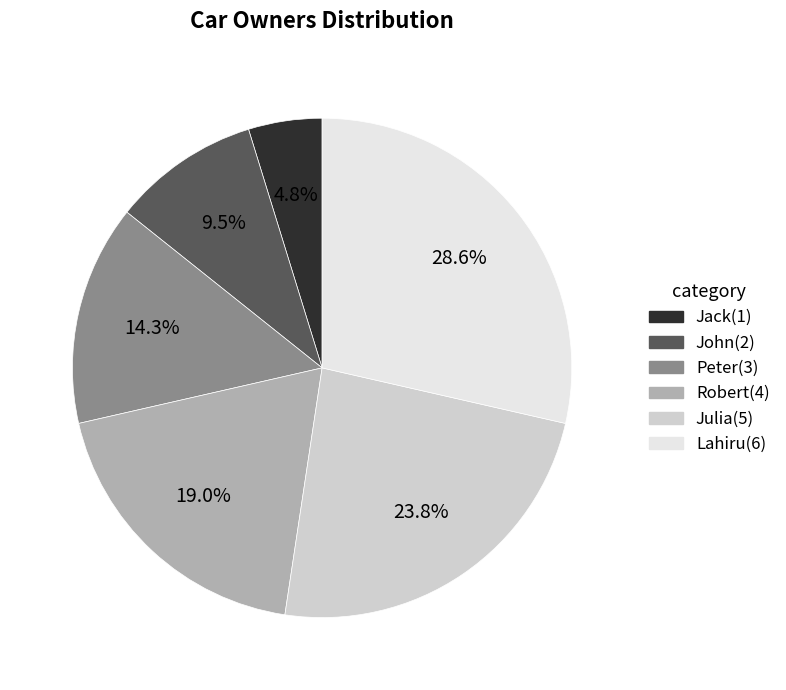

Combined, do Peter and Jack account for over 50%?

No